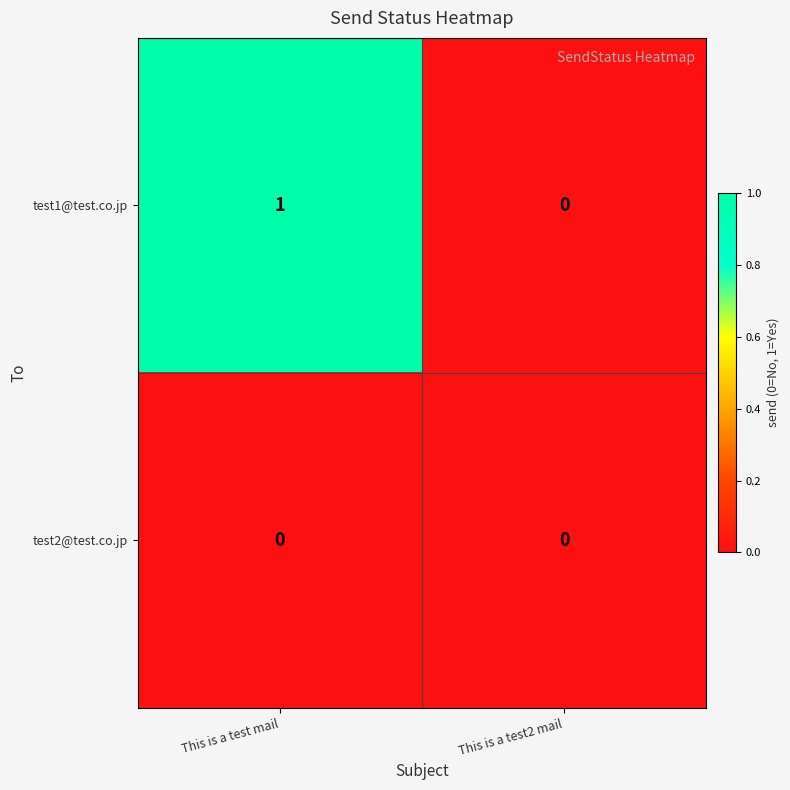

Which label corresponds to the largest value in the chart?

This is a test mail